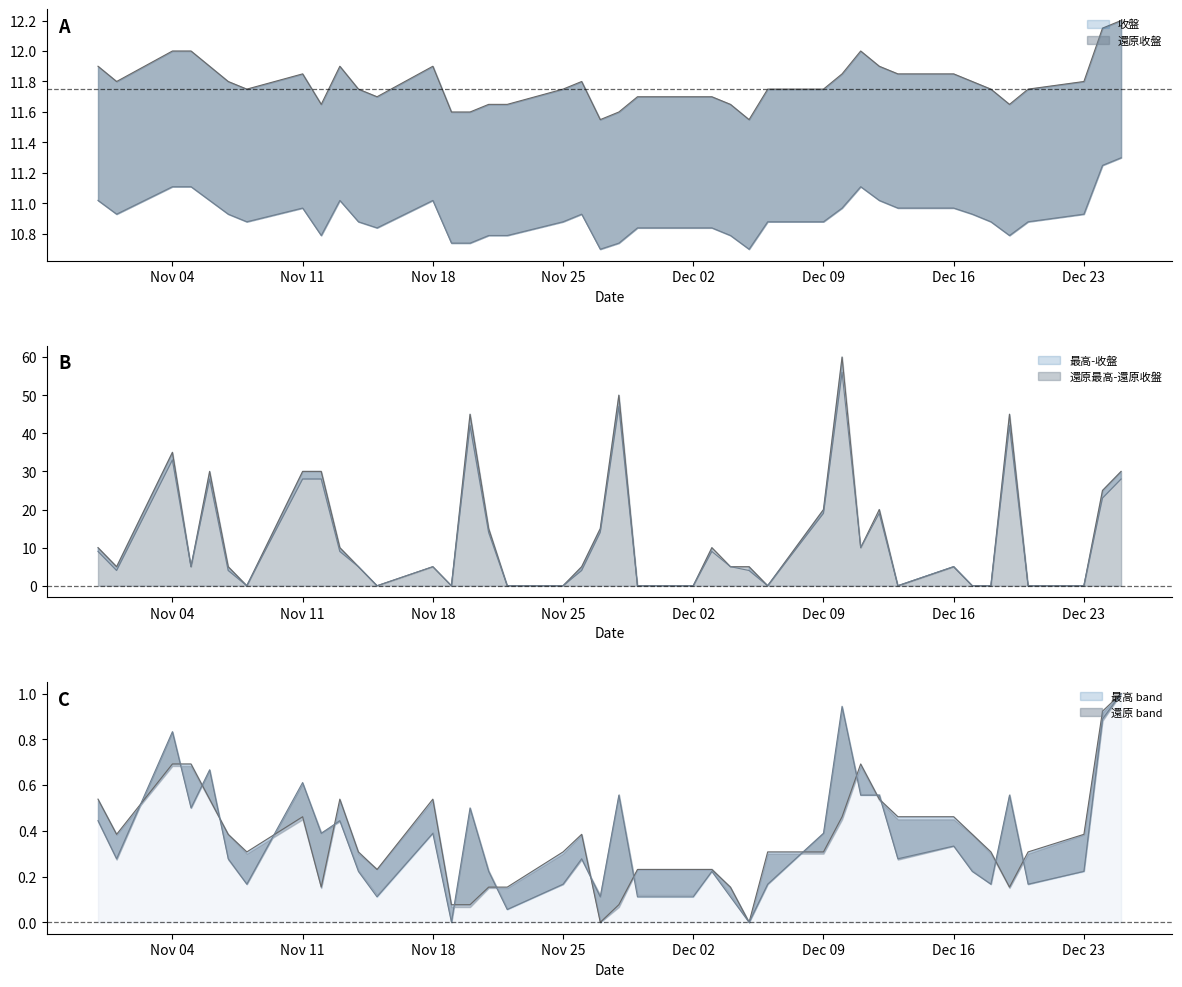

At how many categories does at least one series exceed 3?

40